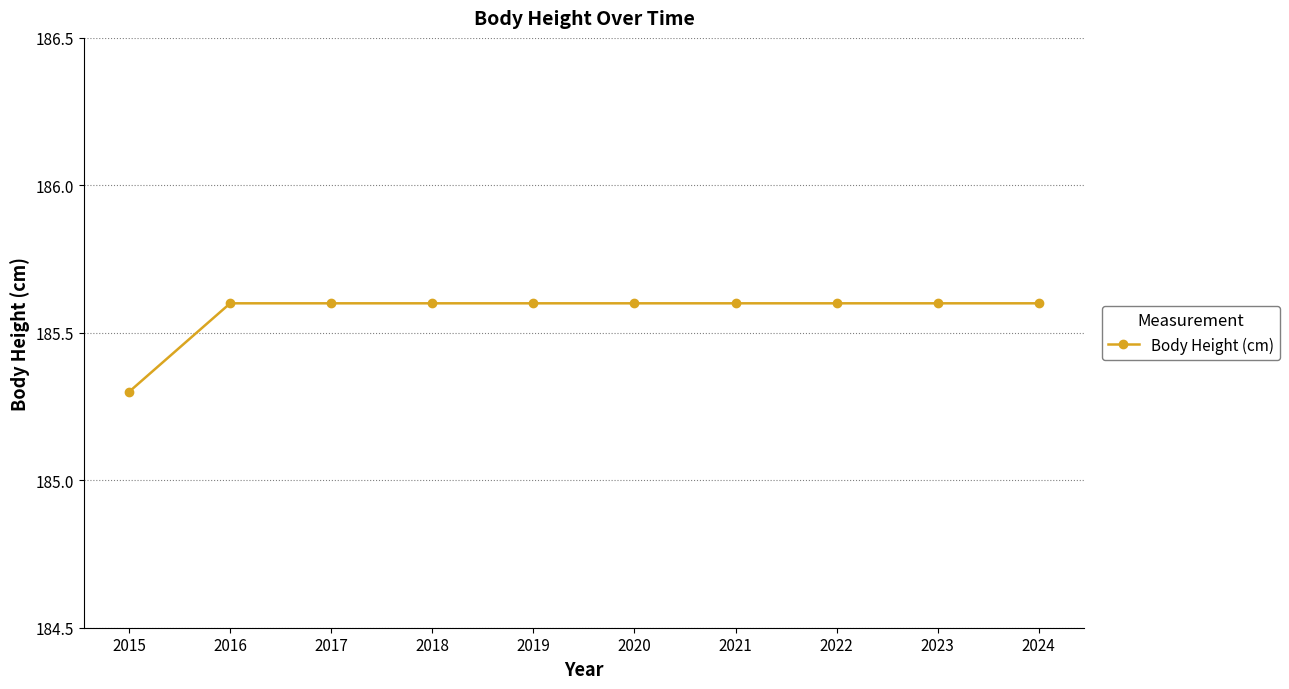

How many values are between 185 and 186?

10